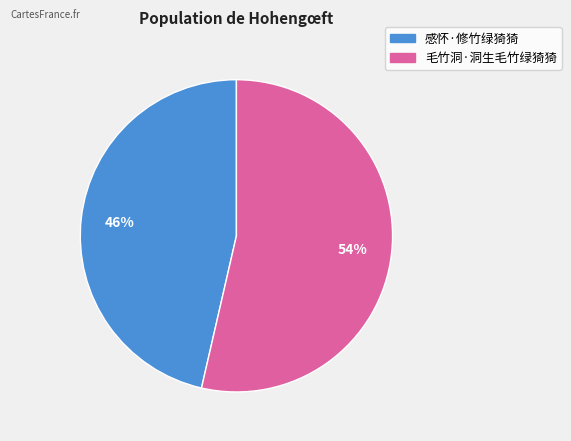

To the nearest percent, what is the combined percentage of 感怀·修竹绿猗猗 and 毛竹洞·洞生毛竹绿猗猗?

100%